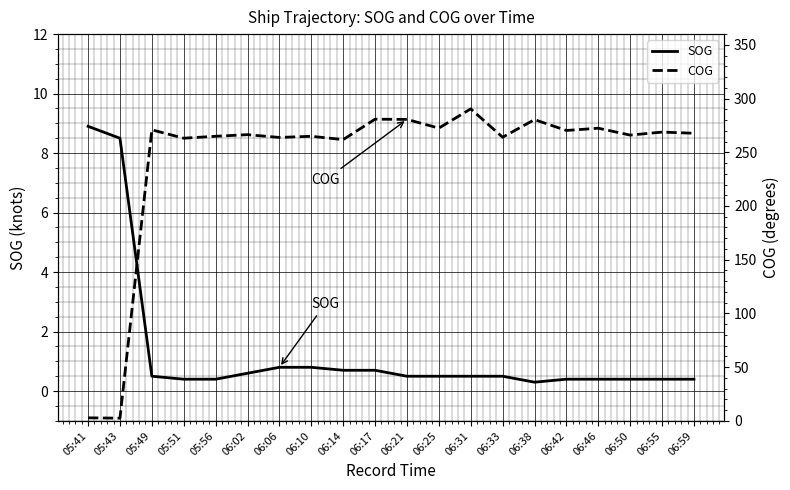

List the labels in order of SOG value, largest first.

05:41, 05:43, 06:06, 06:10, 06:14, 06:17, 06:02, 05:49, 06:21, 06:25, 06:31, 06:33, 05:51, 05:56, 06:42, 06:46, 06:50, 06:55, 06:59, 06:38